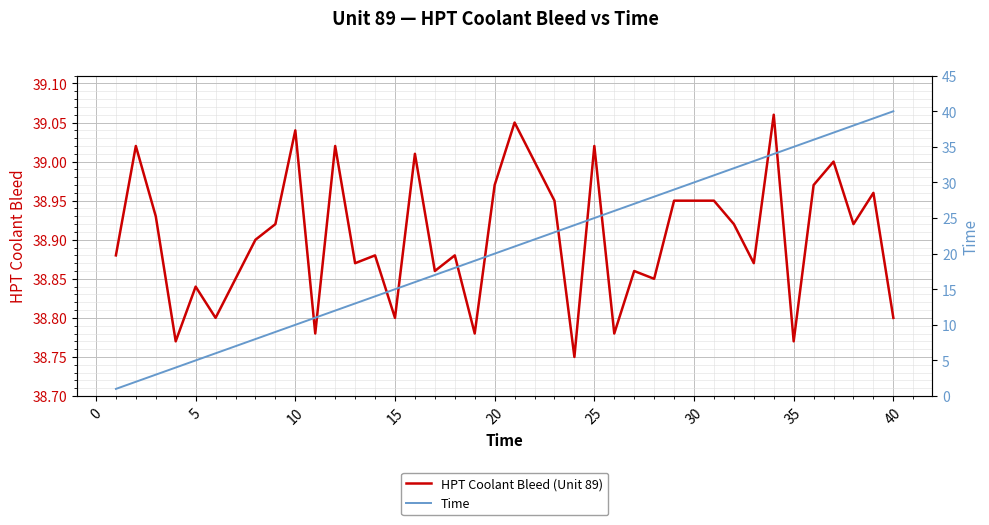

How many data points does each series have?

40